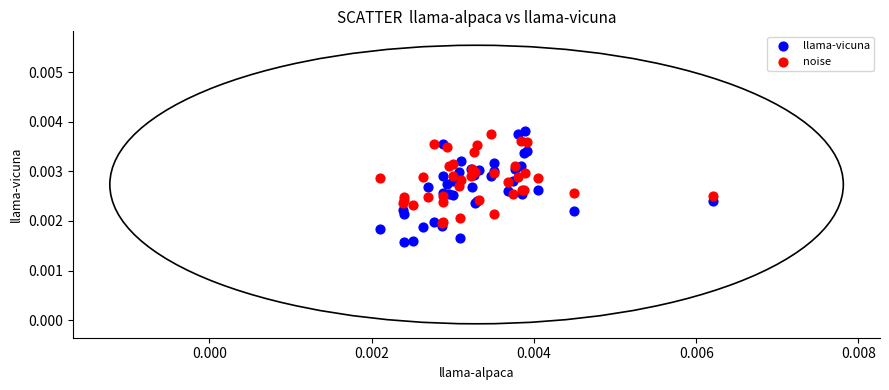

Which series contains the lowest Y value?

llama-vicuna